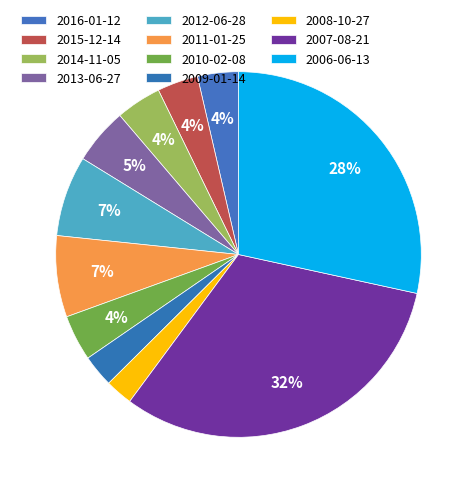

Count the number of slices in the pie.

11